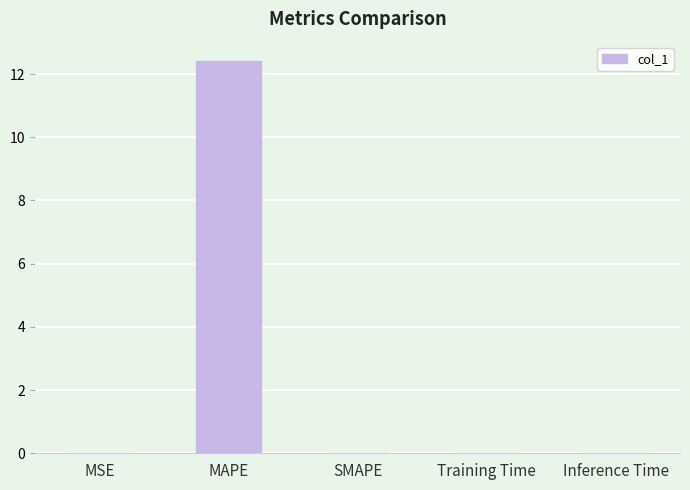

Count the number of categories in the chart.

5